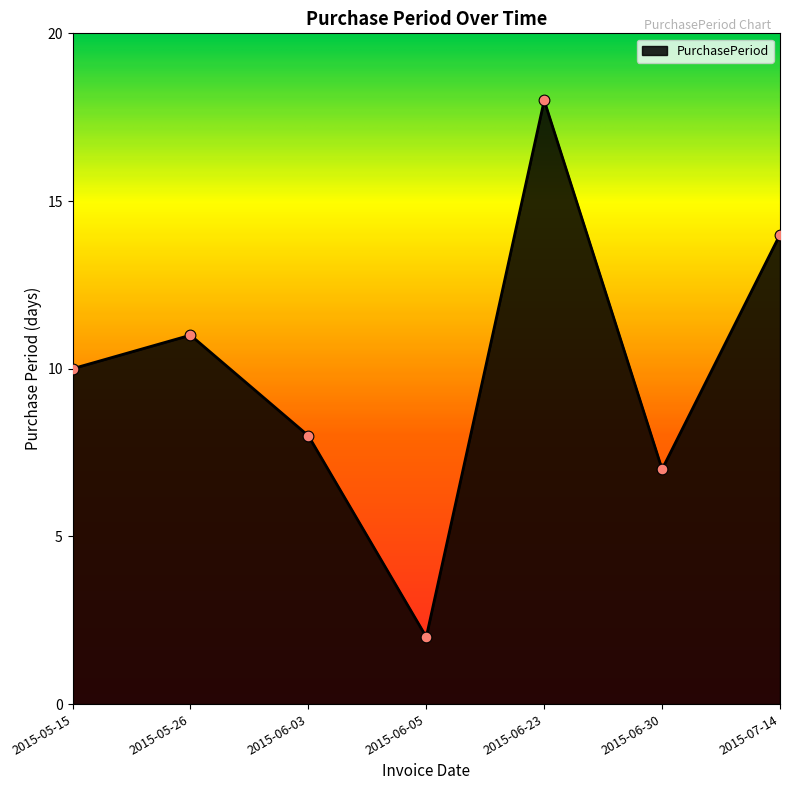

What is the ratio of the value at 2015-06-30 to the value at 2015-06-03?

0.9